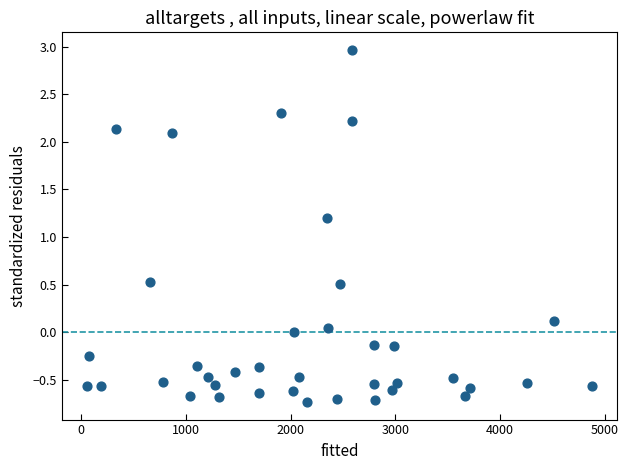

What Y value in the scatter plot is closest to 1?

1.2